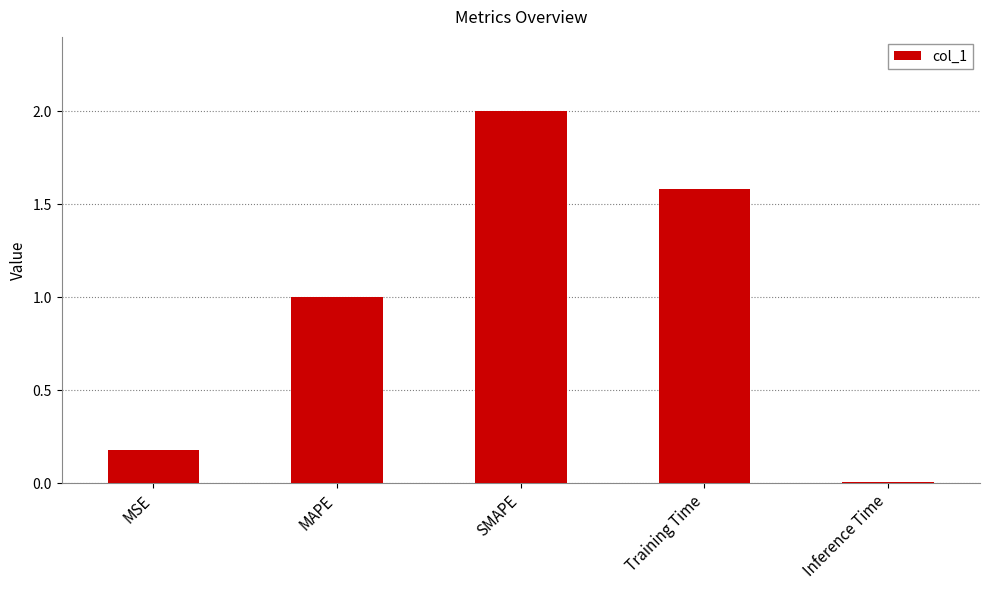

At which category does the chart reach its peak across all series?

SMAPE